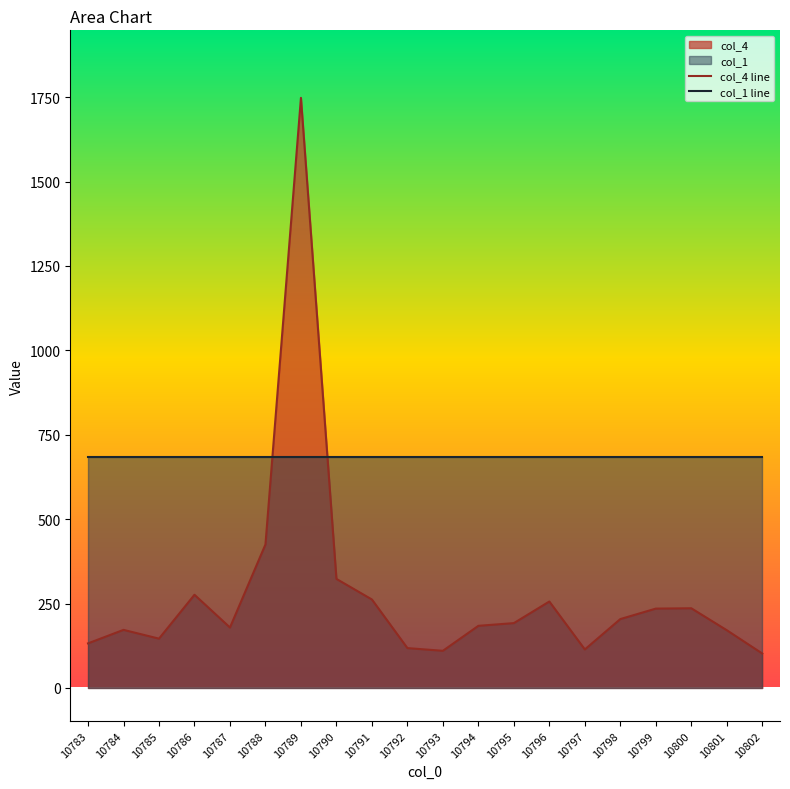

After their last crossing, which series has the higher values: col_4 line or col_1 line?

col_1 line